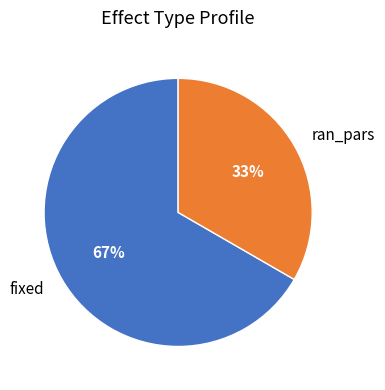

Rank the categories by value from highest to lowest.

fixed, ran_pars